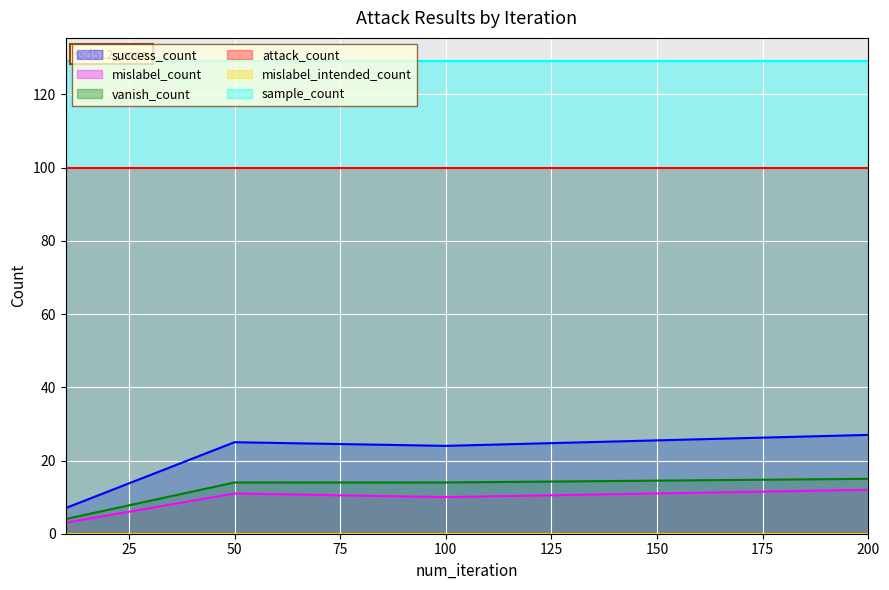

True or false: vanish_count has a value of 1 at 10.

False